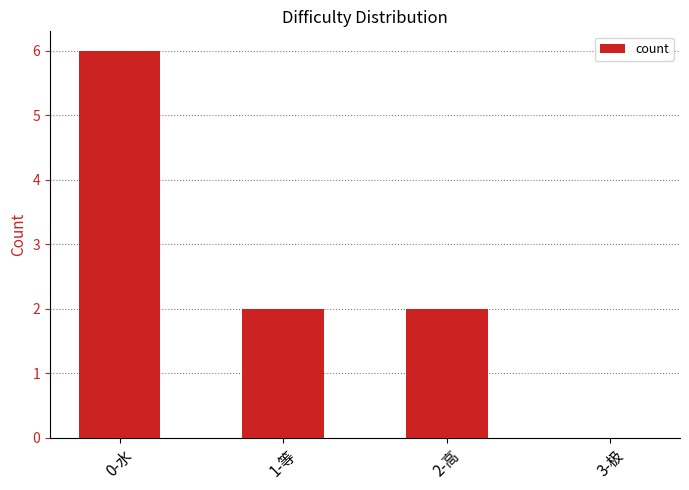

Reading left to right, extract all data points from this chart.

6	2	2	0